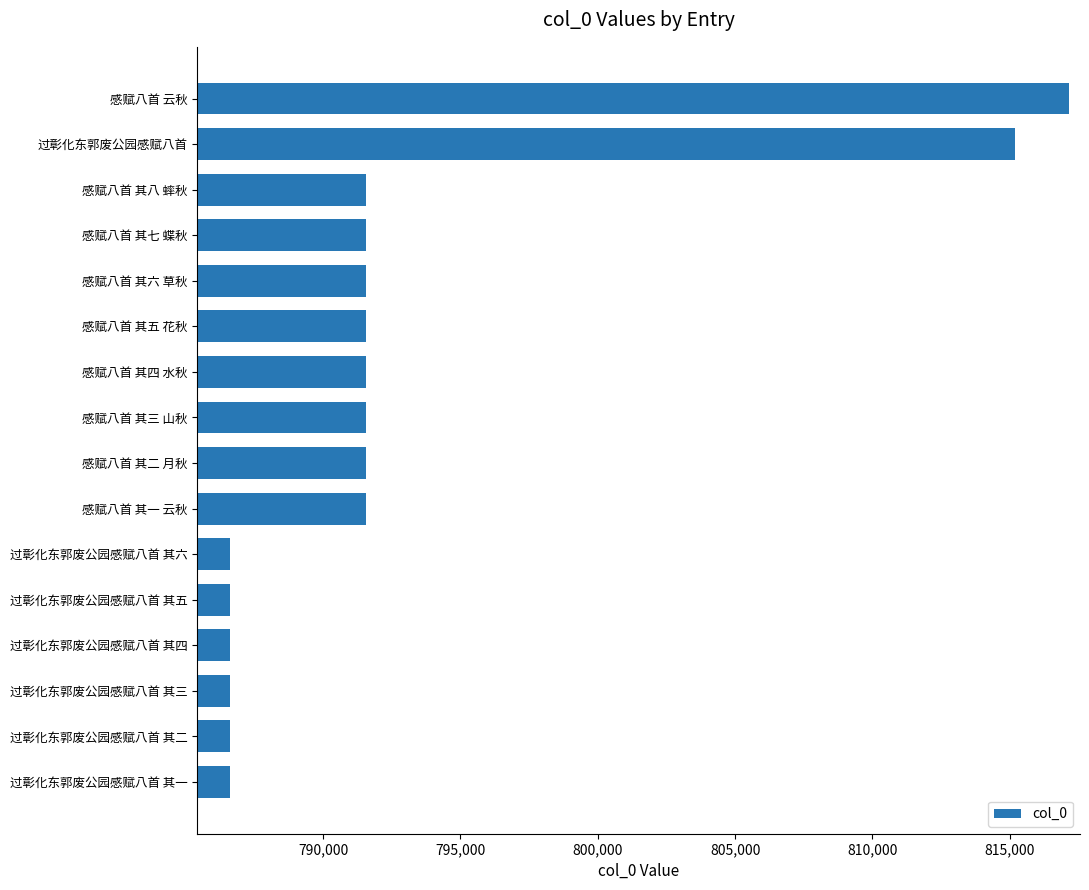

What is the minimum value shown in the chart?

786608